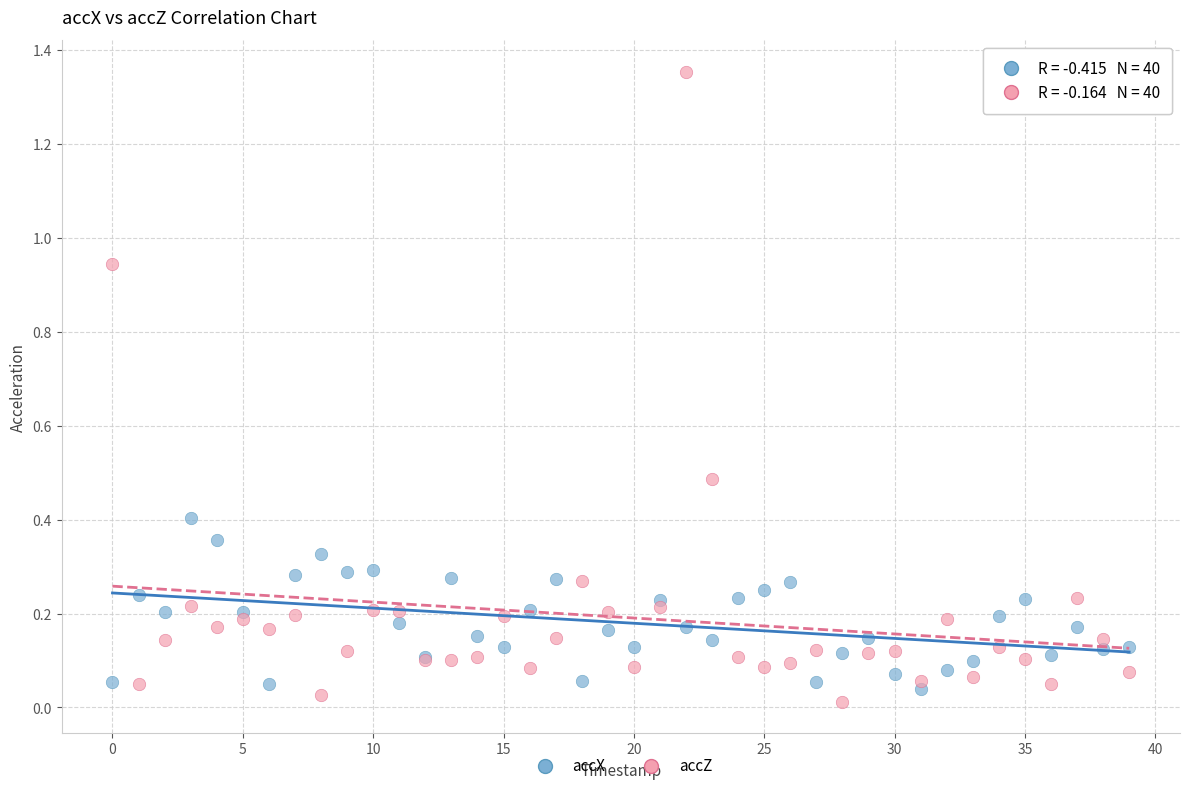

Which series has the widest spread of Y values?

accZ